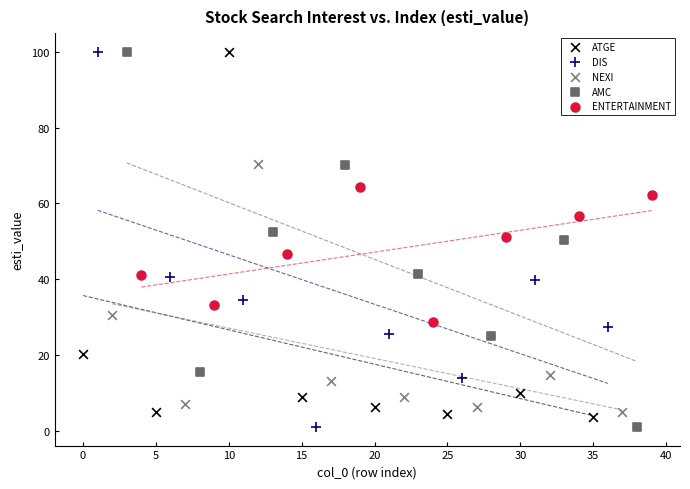

What are all the series names shown in the legend?

ATGE, DIS, NEXI, AMC, ENTERTAINMENT